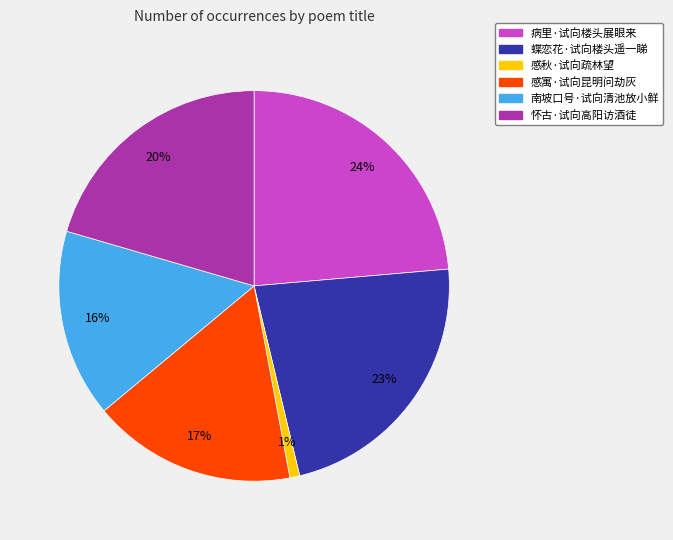

Between 怀古·试向高阳访酒徒 and 病里·试向楼头展眼来, which is larger?

病里·试向楼头展眼来